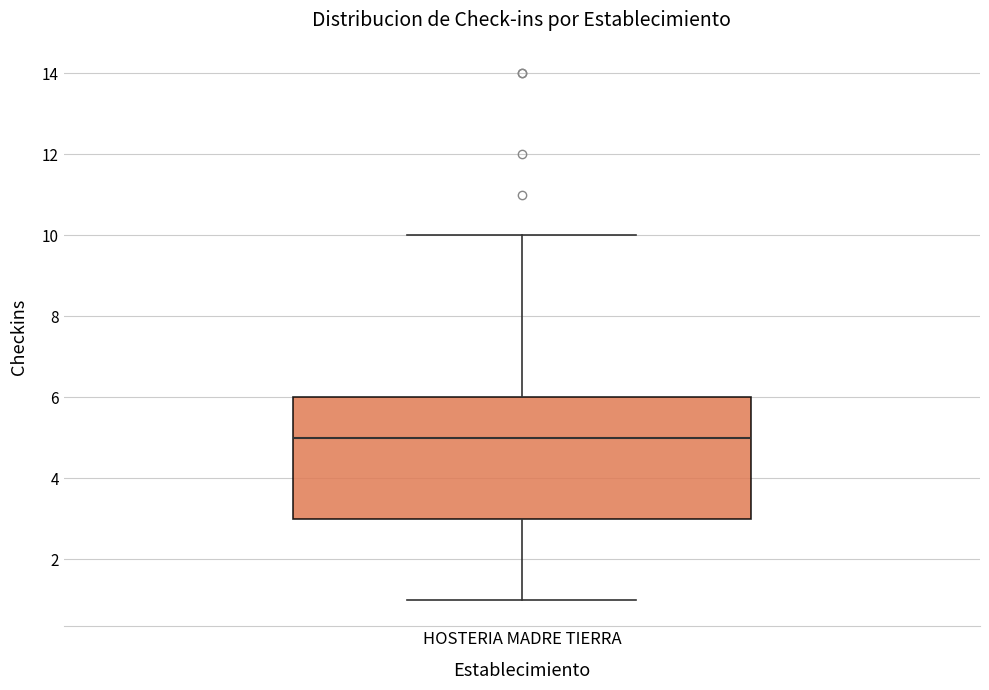

Where does the upper whisker of the box for HOSTERIA MADRE TIERRA end on the y-axis? The values are not printed on the chart, so give them approximately, as read against the axis.

10